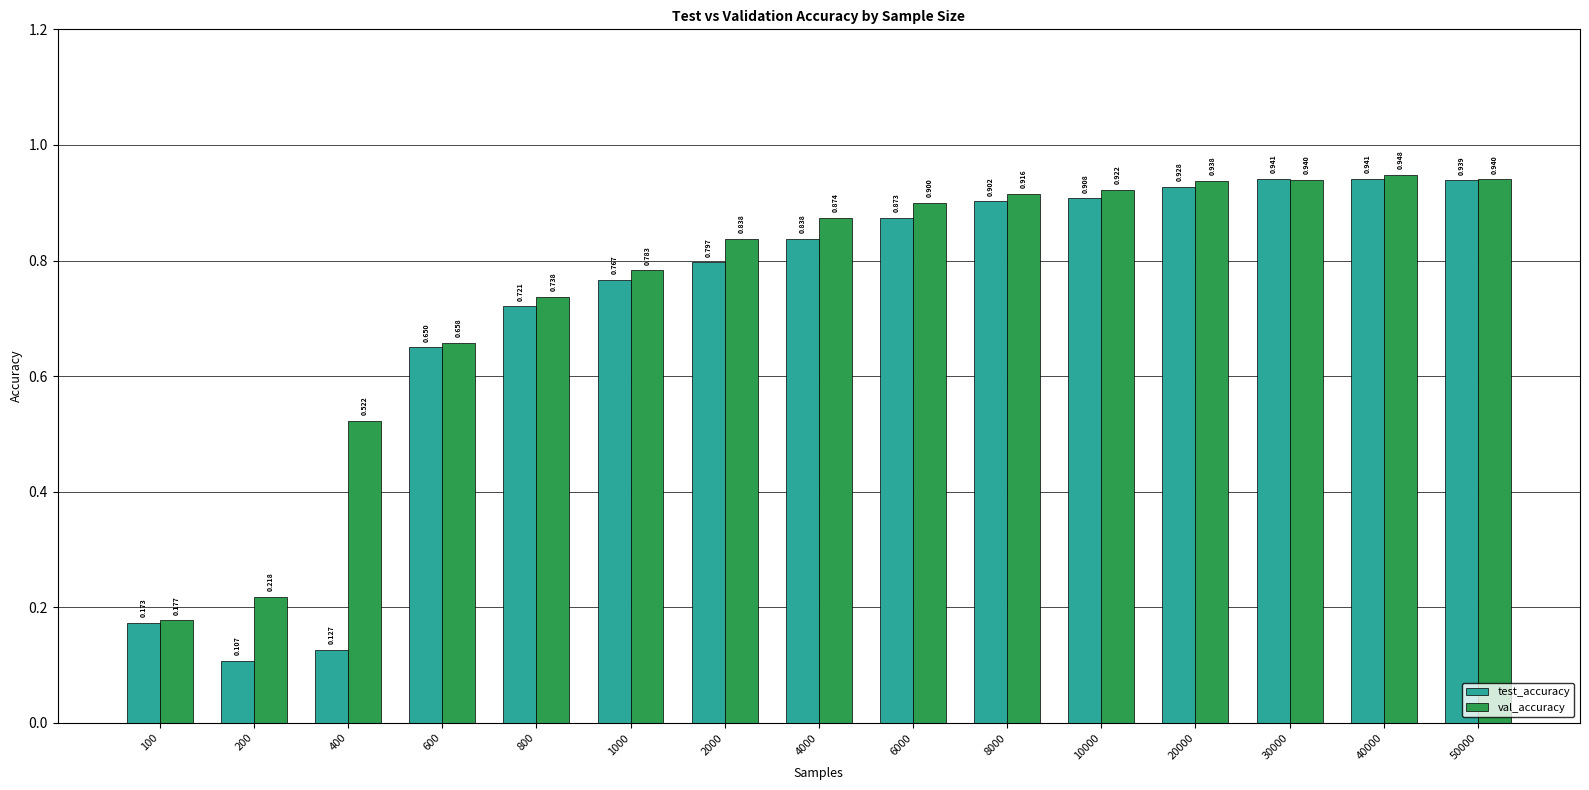

How many bars are there in total?

30